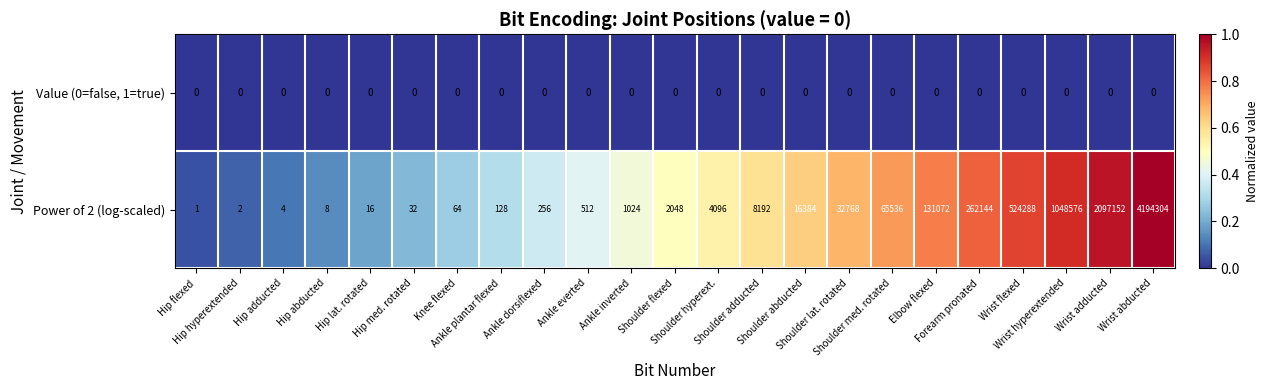

What is the greatest value displayed?

4194304